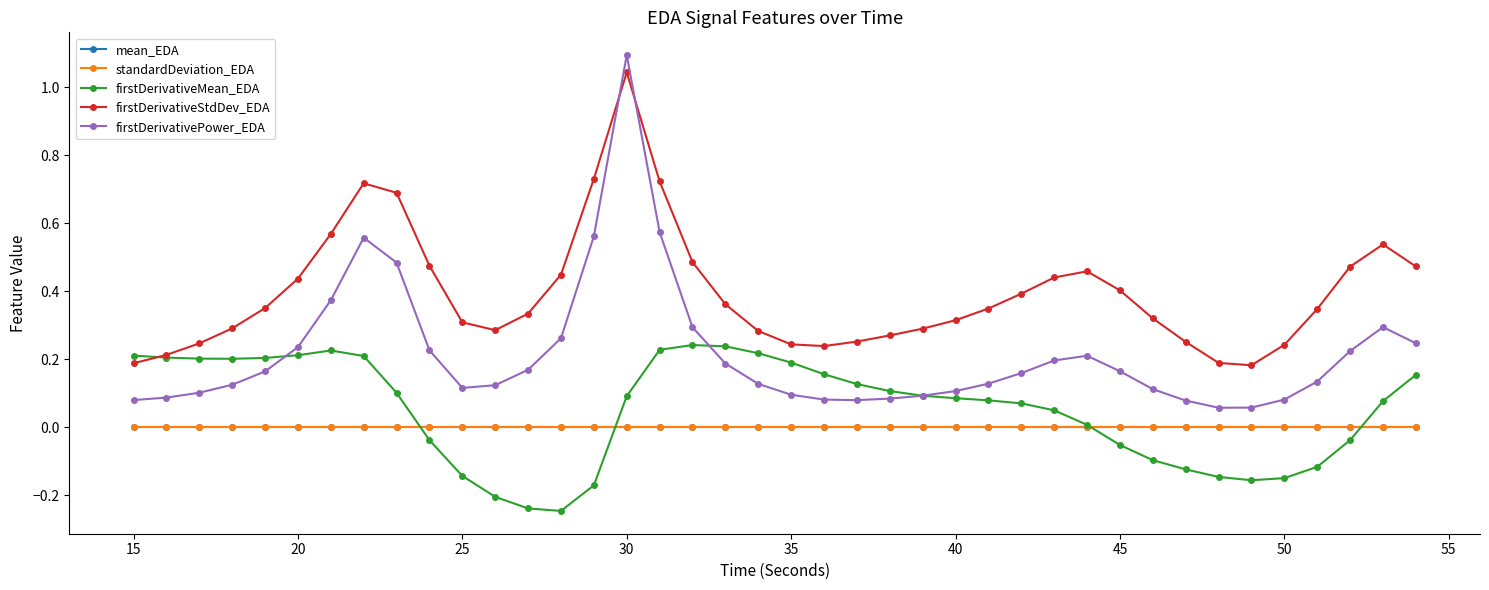

Which series has the widest spread of values?

firstDerivativePower_EDA